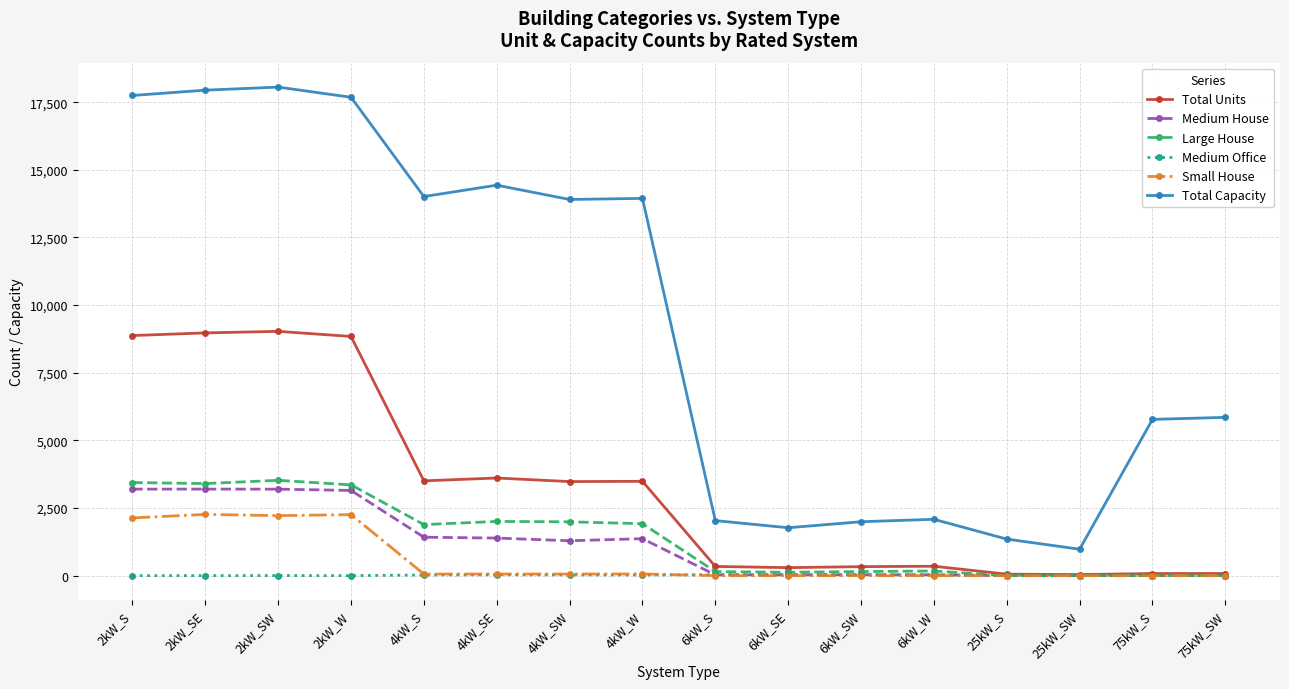

What is the label of the 12th point from the left?

6kW_W